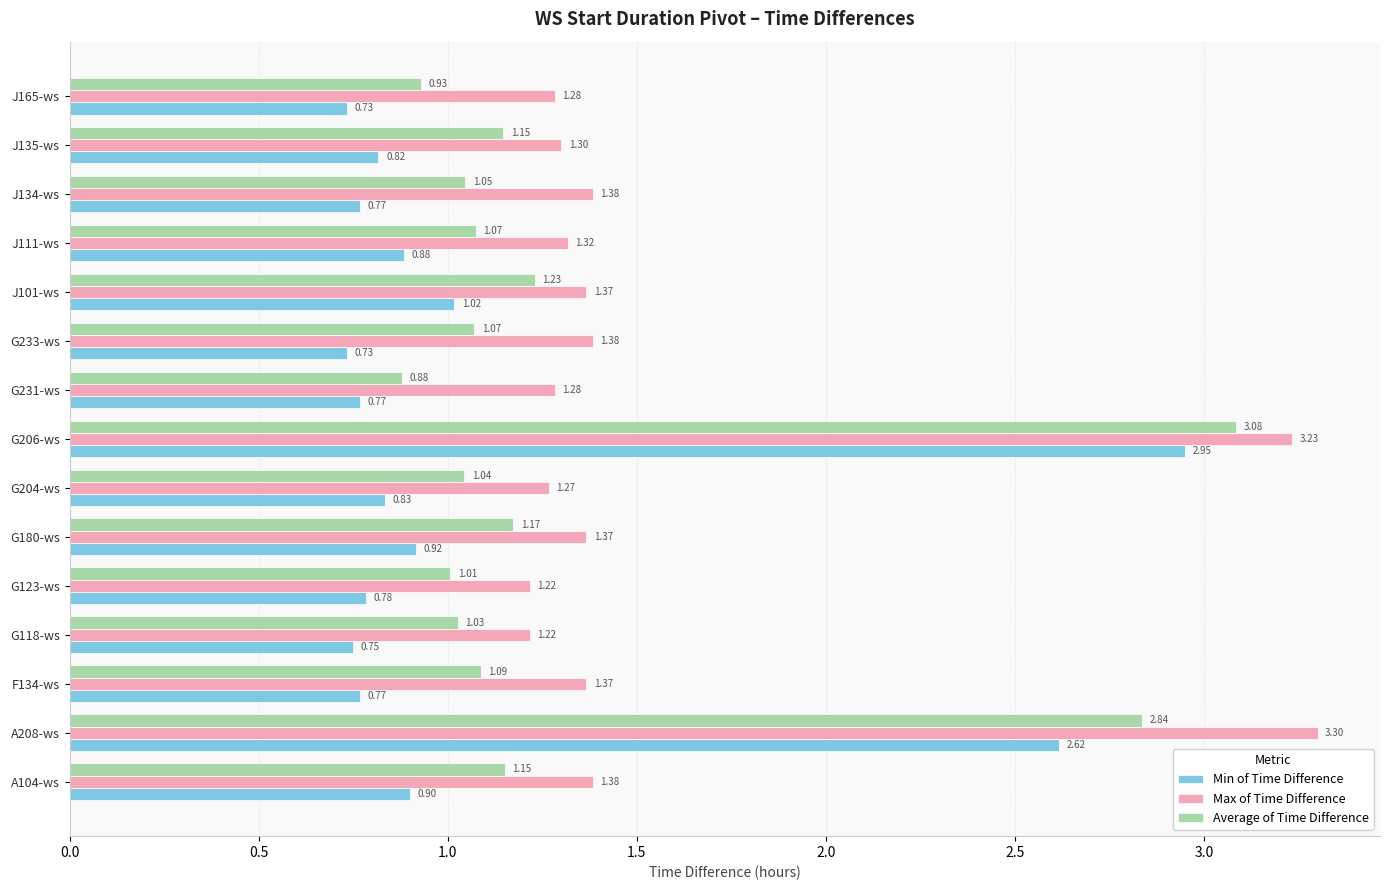

Which series has the largest total across all categories?

Max of Time Difference